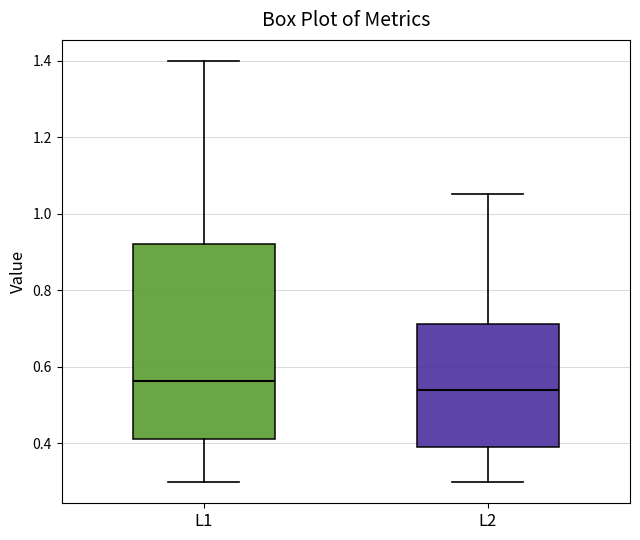

Comparing the boxes themselves (not the whiskers), which one is the tallest?

L1